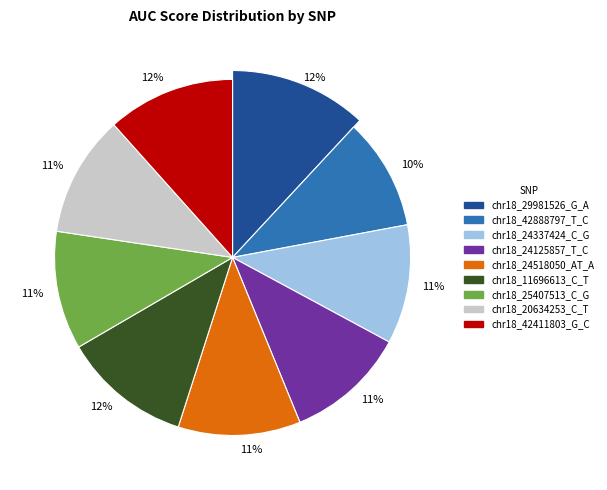

Which category has the smallest portion of the pie?

chr18_42888797_T_C